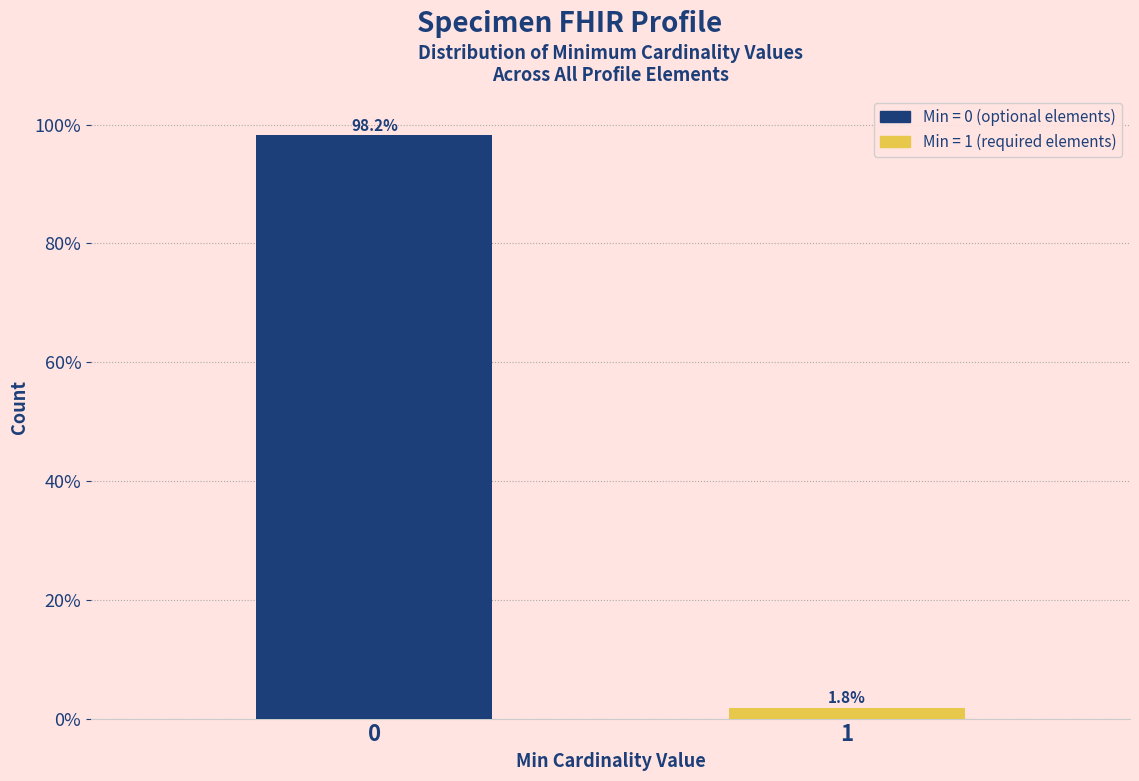

Reading left to right, extract all data points from this chart.

0=98.2	1=1.8